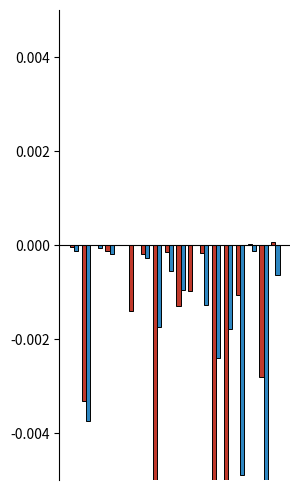

Is the value of LeveProfitNQ at 13 greater than the value of LeveProfitHQ at 5?

No